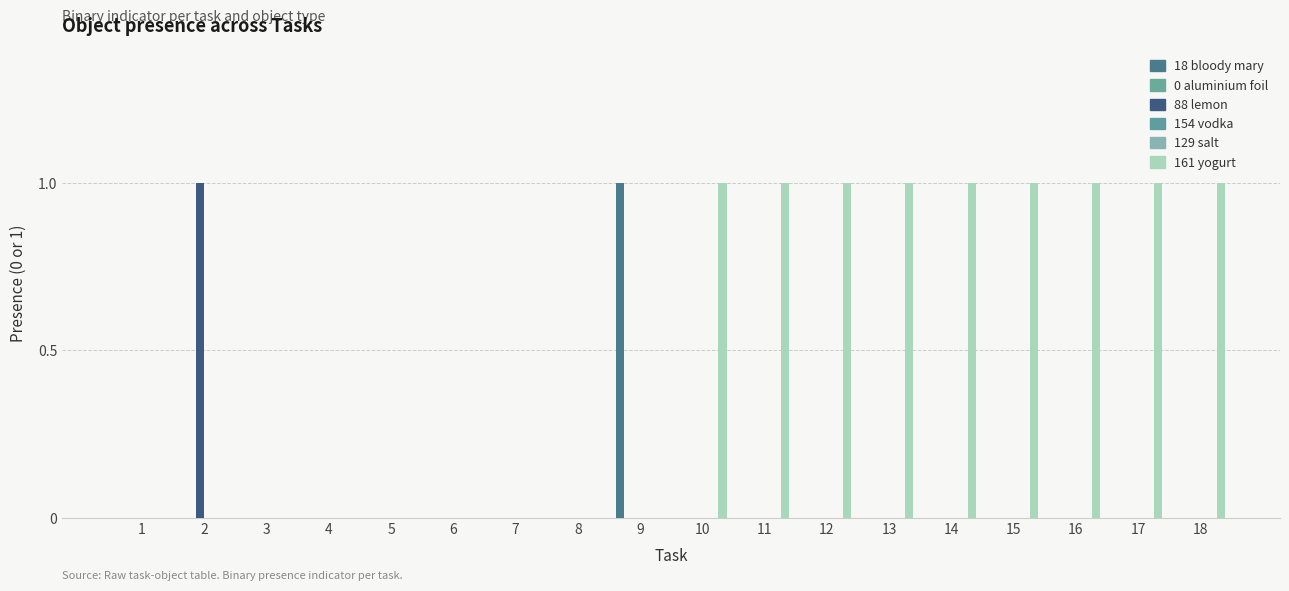

Is the value of Object_0_aluminium foil at 3 greater than the value of Object_18_bloody mary at 6?

No